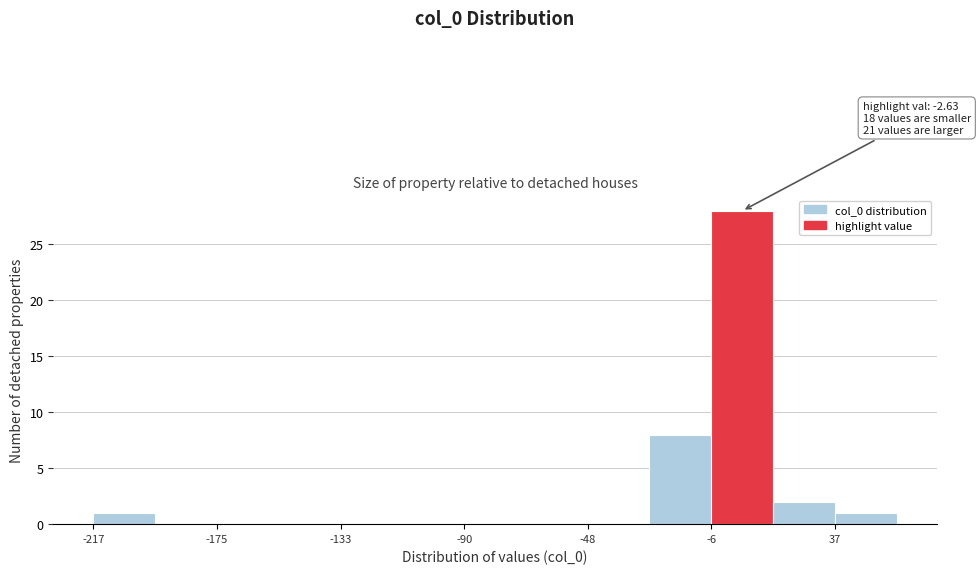

Over which range of the x-axis is the bar tallest?

-5 to 15